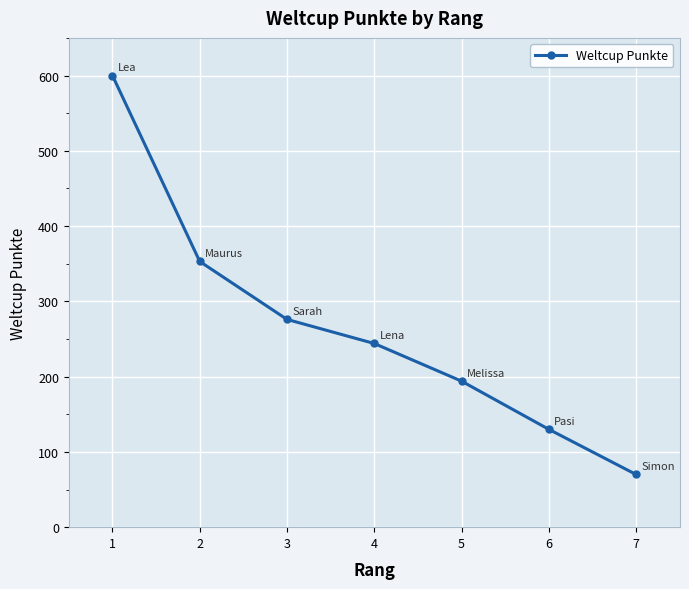

Which label corresponds to the smallest value in the chart?

7